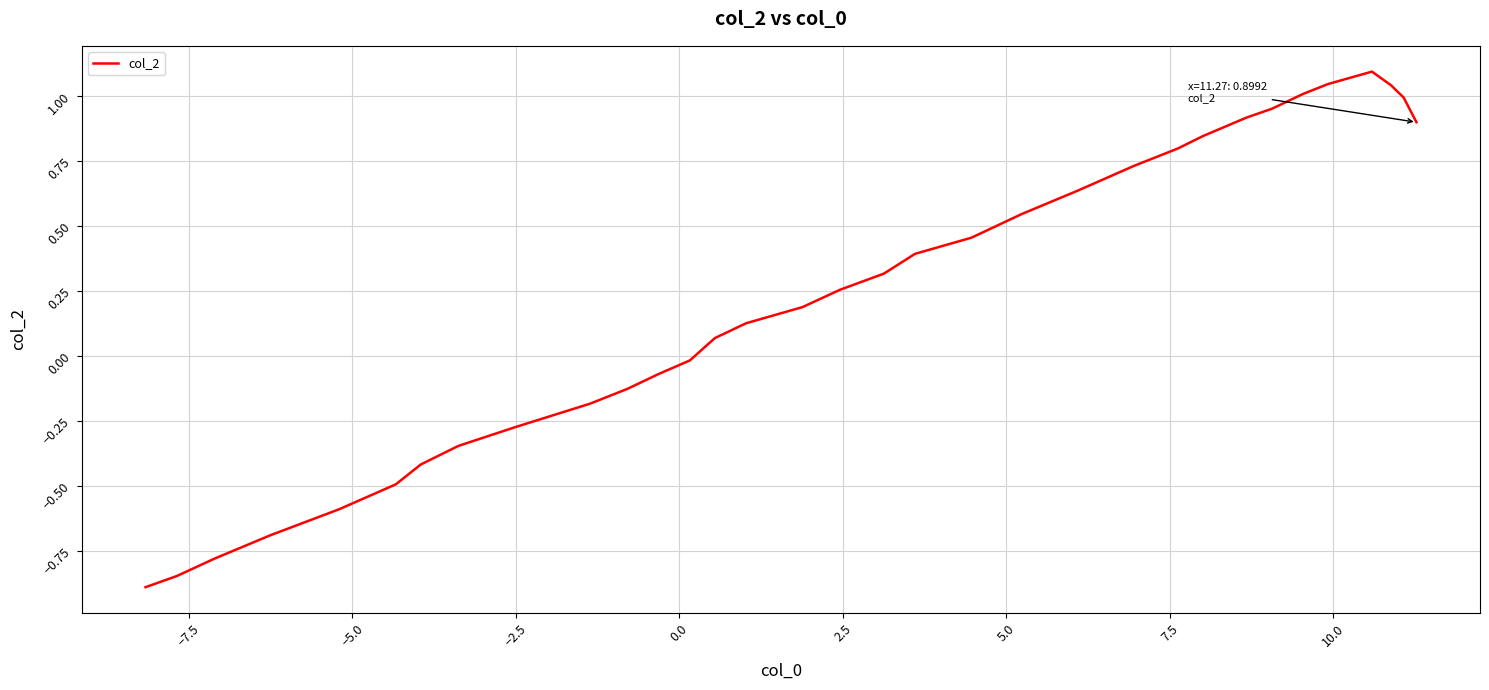

What is the smallest value displayed?

-0.9